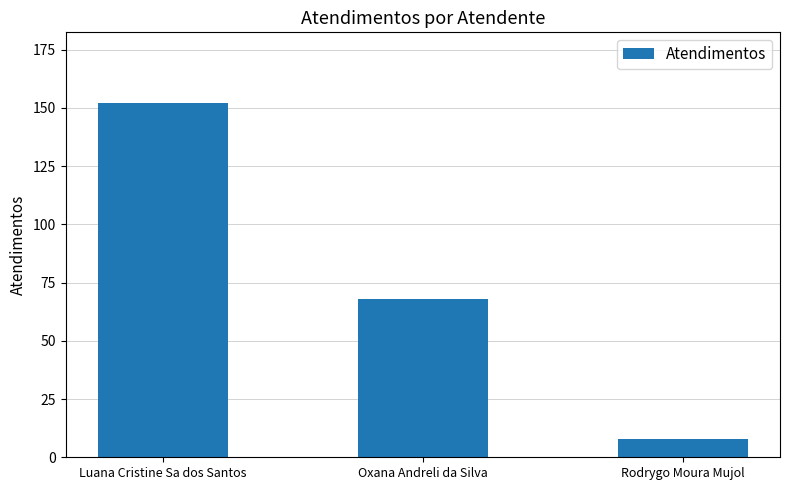

What is the difference between the values at Luana Cristine Sa dos Santos and Rodrygo Moura Mujol?

144